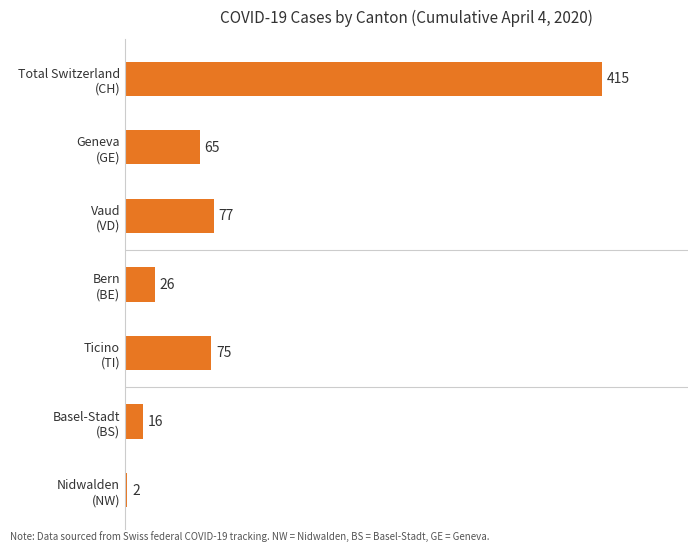

What is the average value?

97